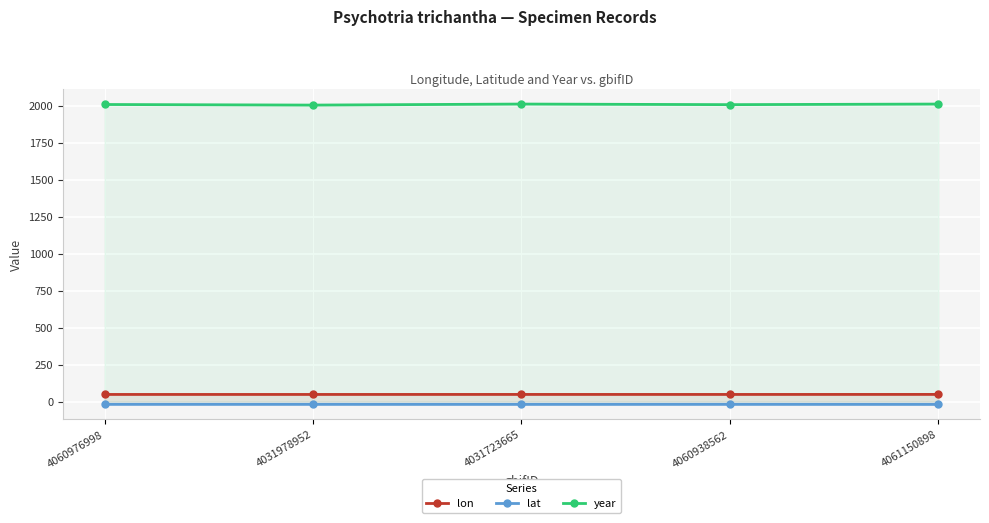

Count the year values in the range 2008 to 2012.

4